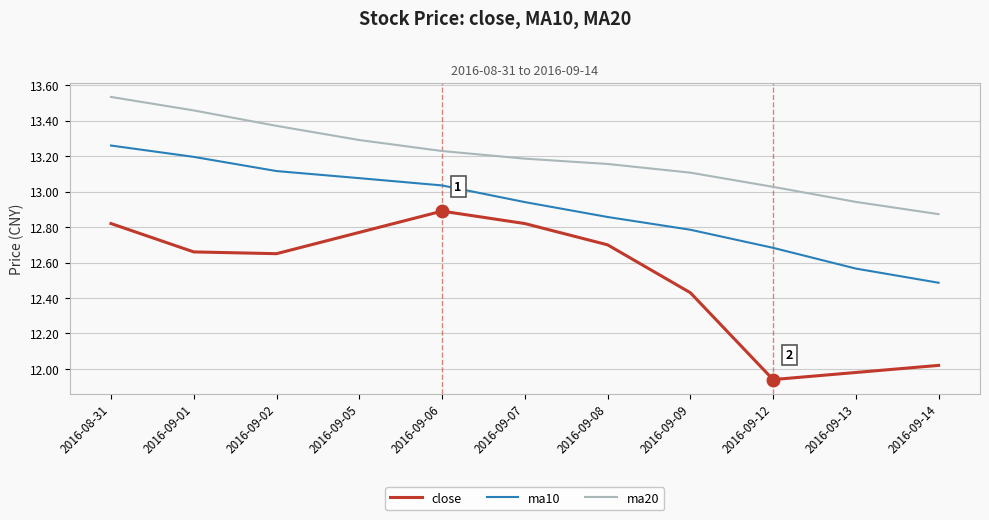

Is this an area chart (filled region under the line)?

No